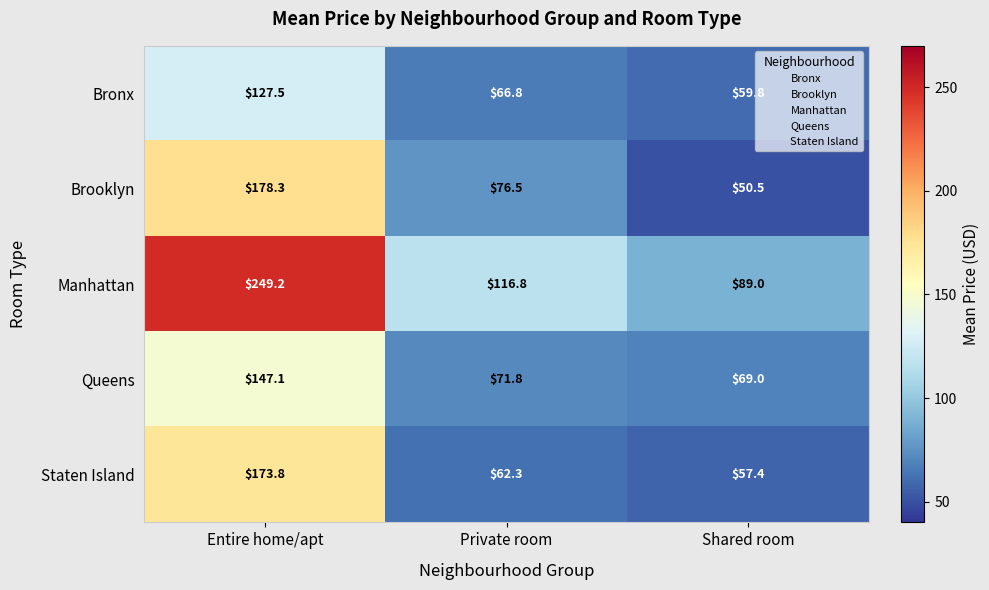

What is the sum of all Bronx values?

254.1